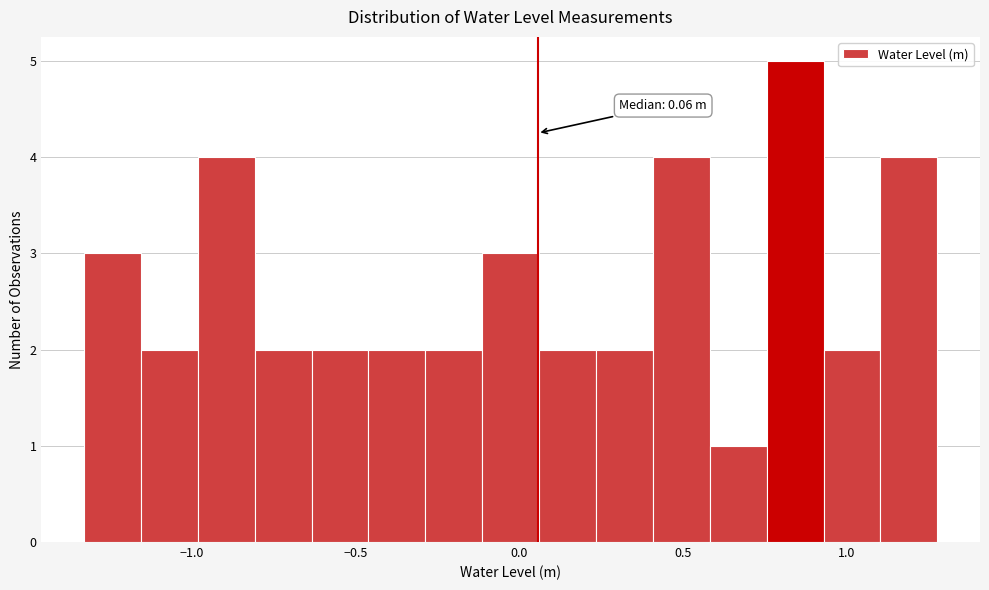

Around what value on the x-axis is the tallest bar? Give the approximate position of its centre, as read against the axis.

0.85